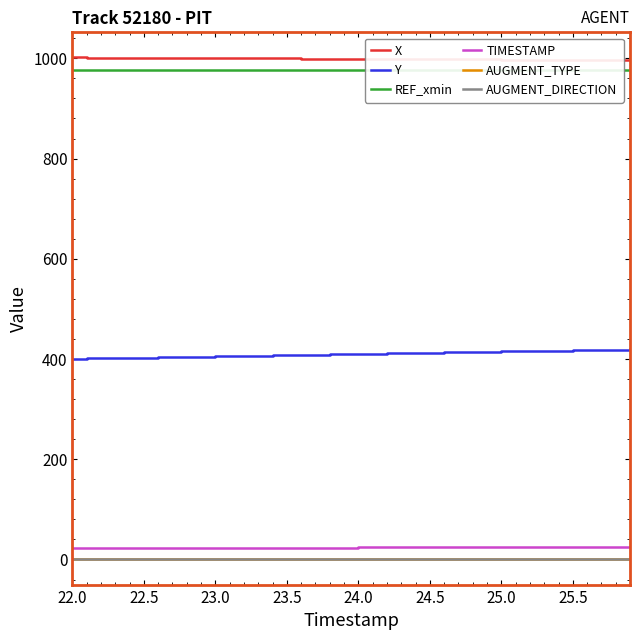

True or false: AUGMENT_DIRECTION has more than 1 interior local peaks.

False